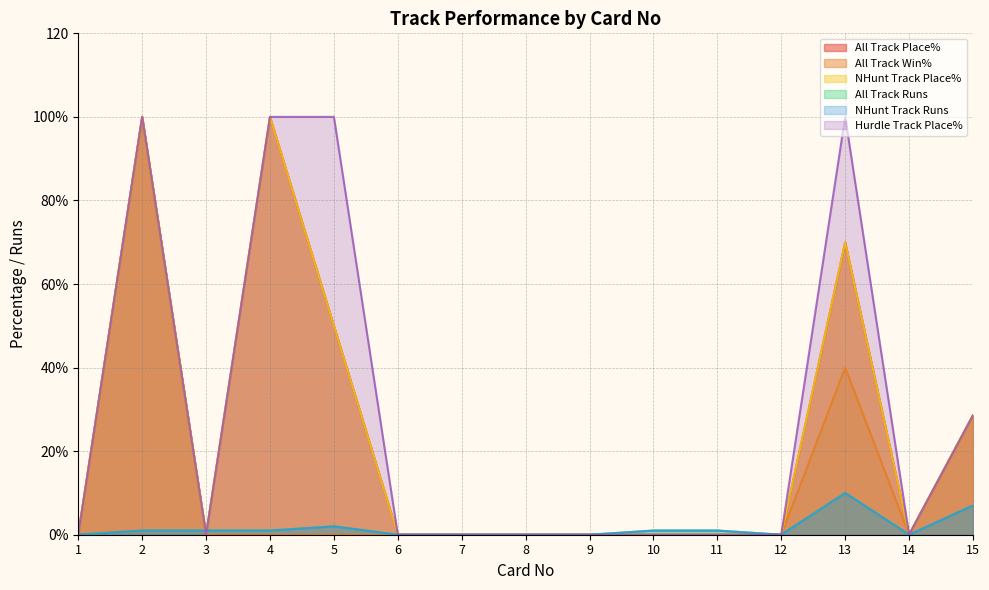

Which series has the largest range (max minus min)?

All Track Place%